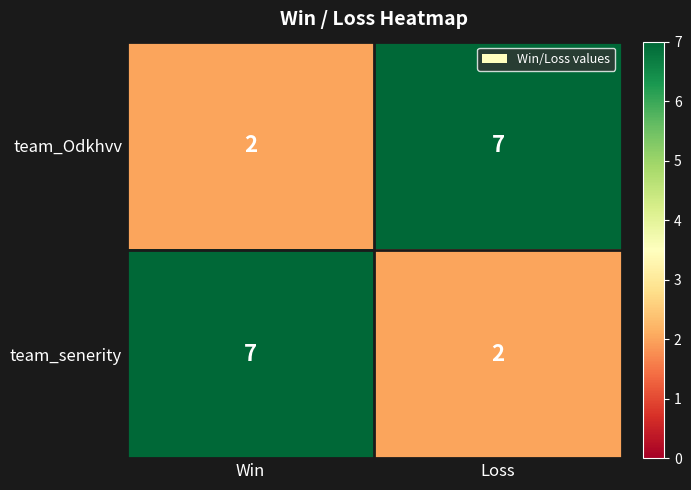

The value of team_senerity at Loss is 2. True or false?

True